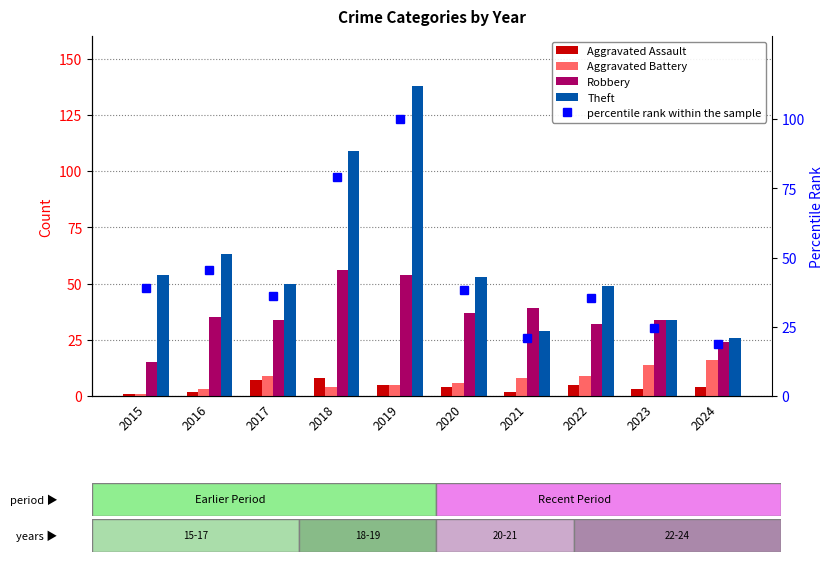

Does the chart contain any negative values?

No